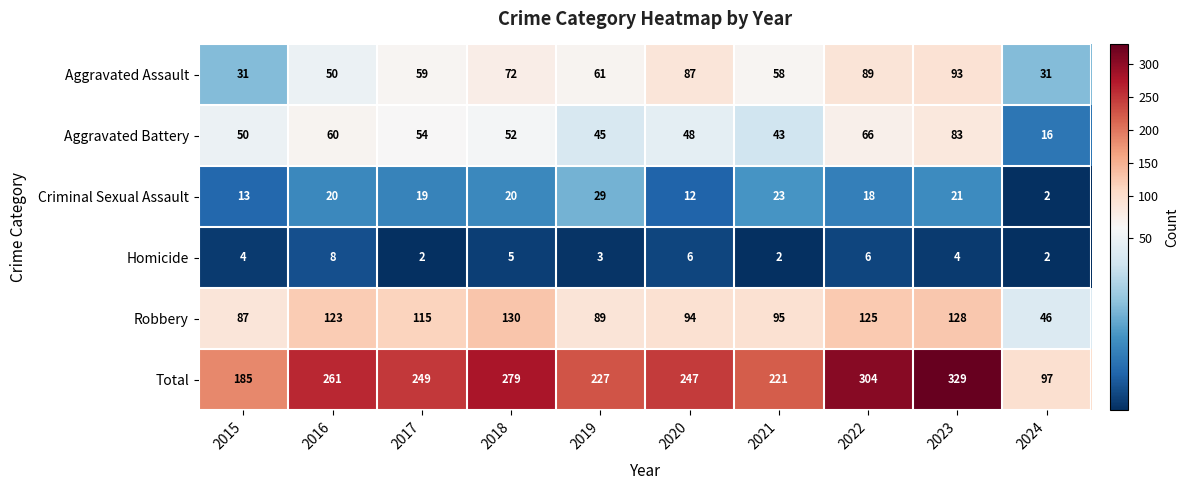

What is the greatest value displayed?

329